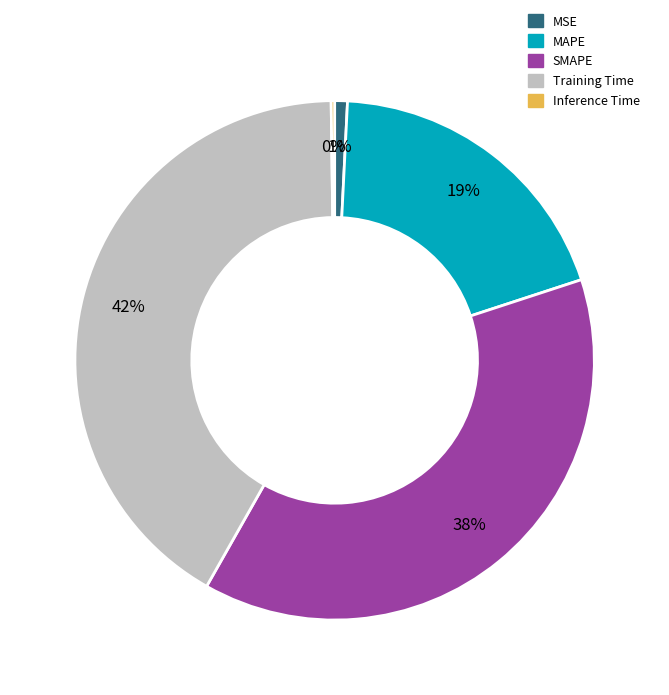

What percentage is the Training Time slice, to the nearest percent?

42%